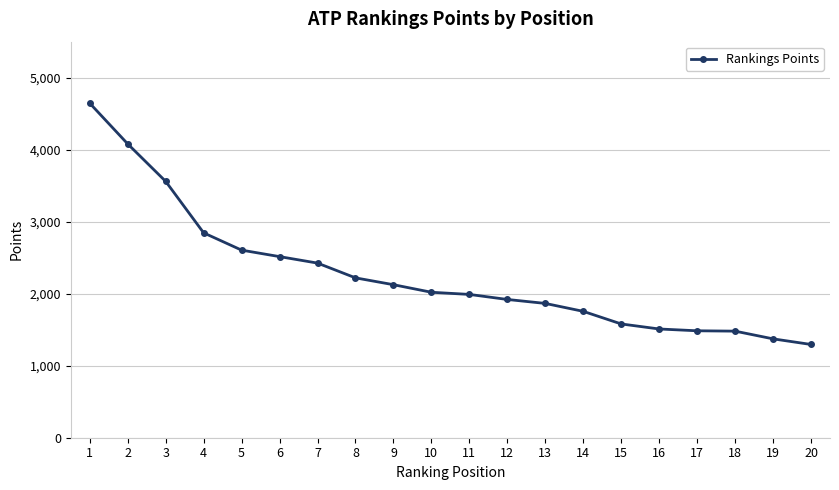

At which label is the value closest to 2970?

4